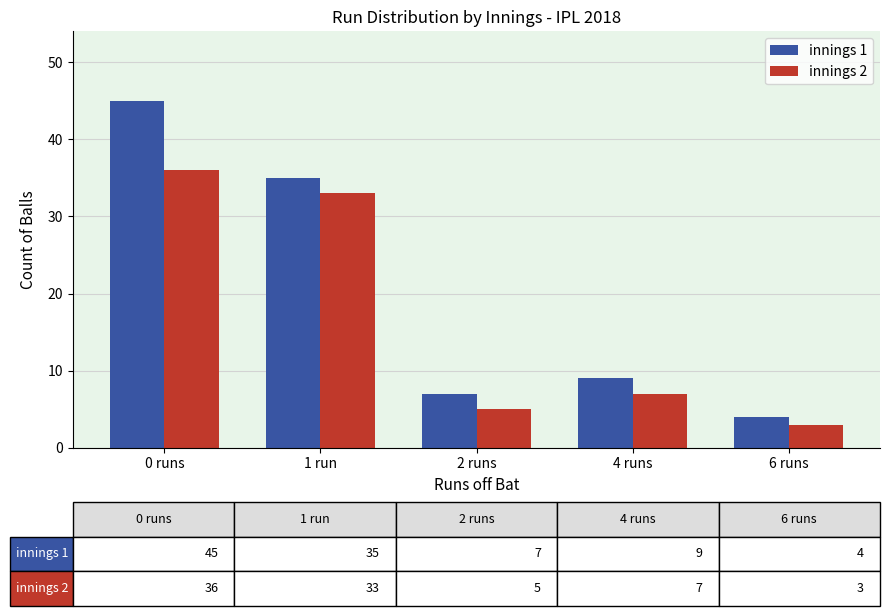

Between 4 runs and 6 runs, which series saw the biggest shift?

innings 1